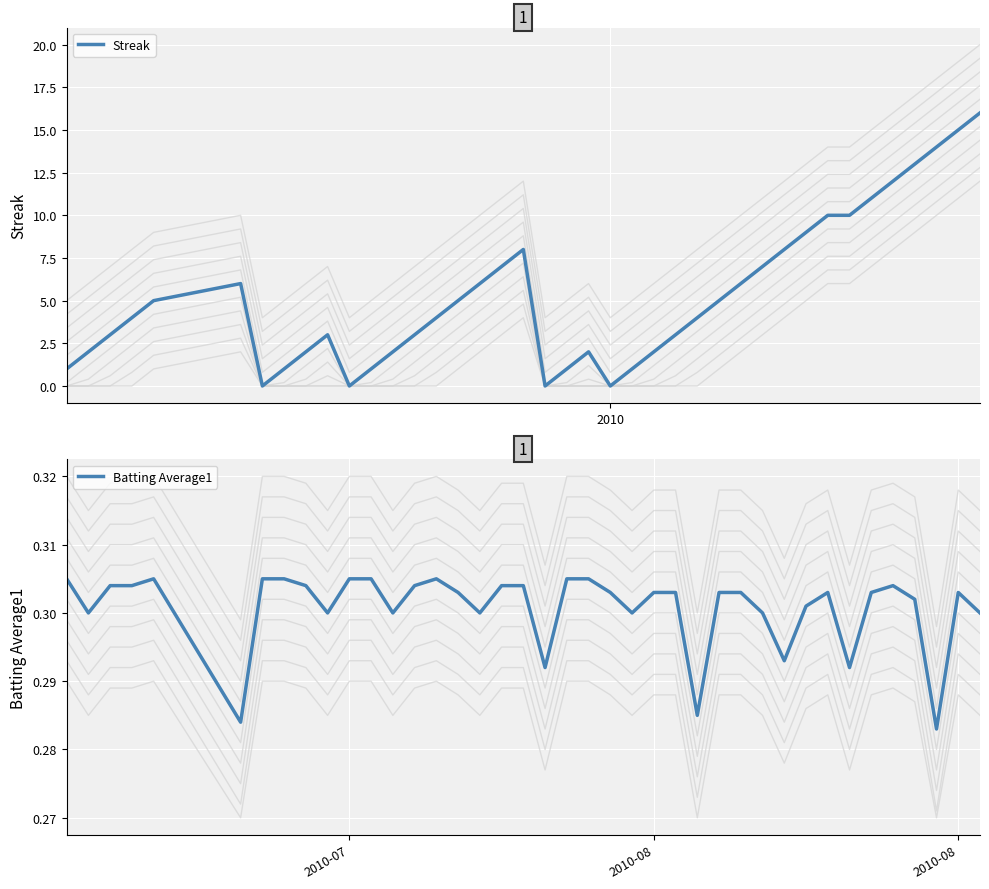

What are all the series names shown in the legend?

Streak, Batting Average1